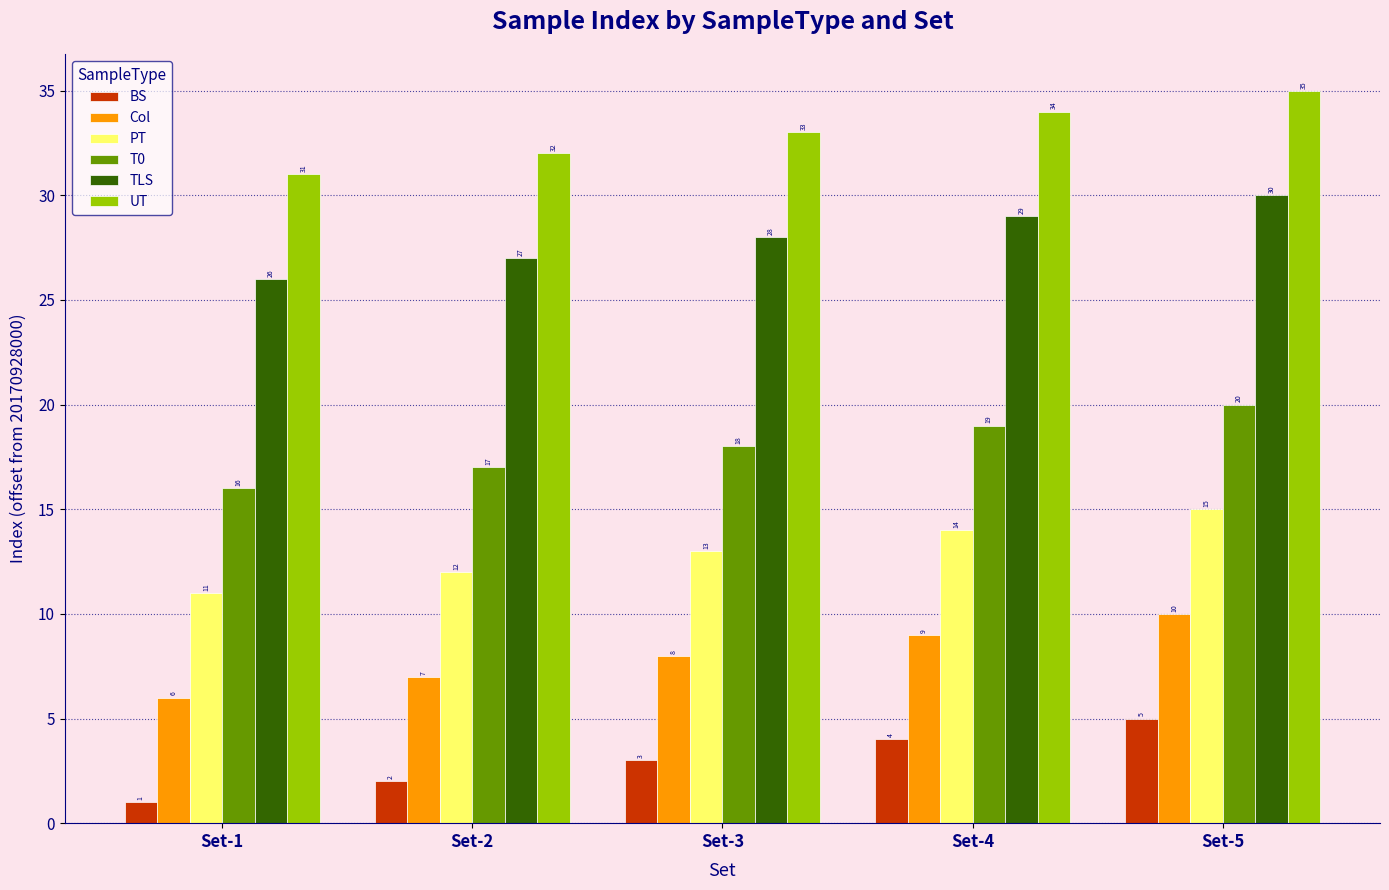

Is it true that TLS equals 13 at Set-4?

False